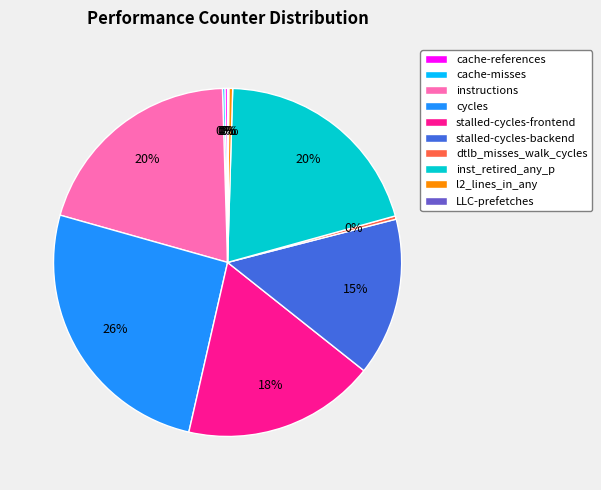

Is instructions the majority of the pie?

No